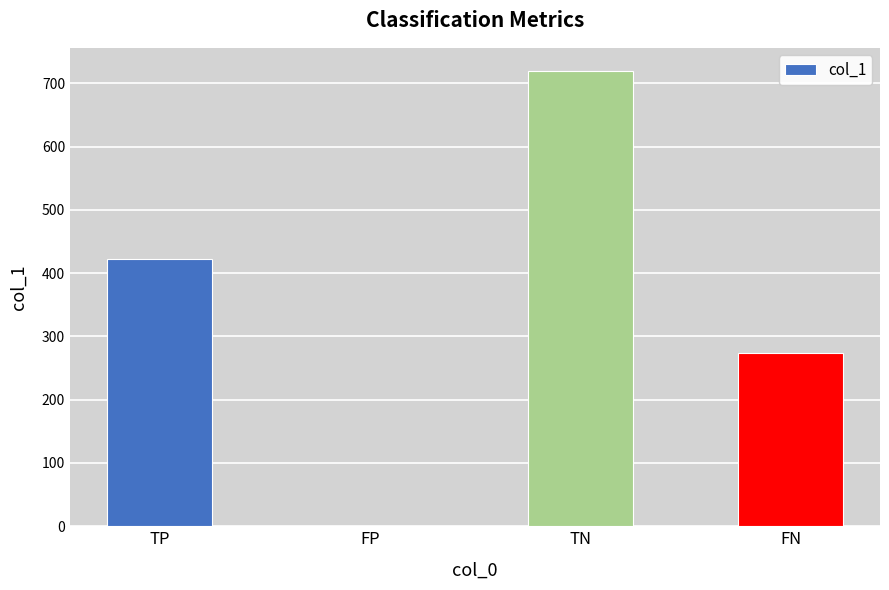

The value at FP is 0. True or false?

True